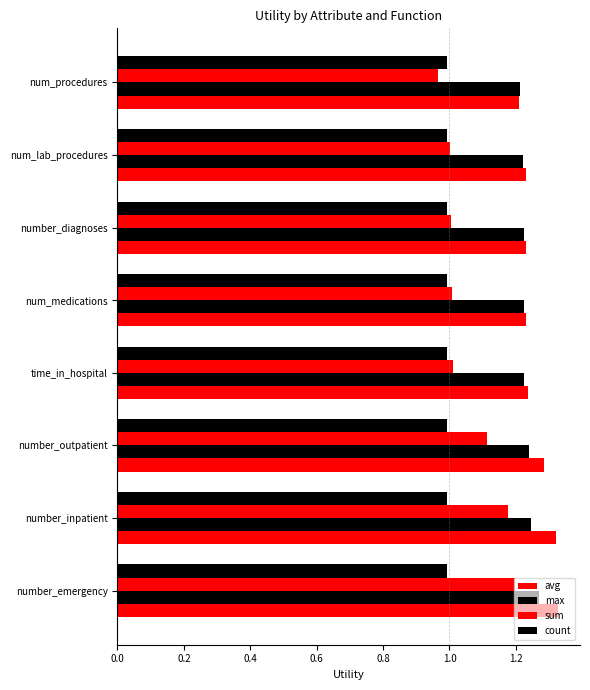

What is the average value of the max series?

1.2